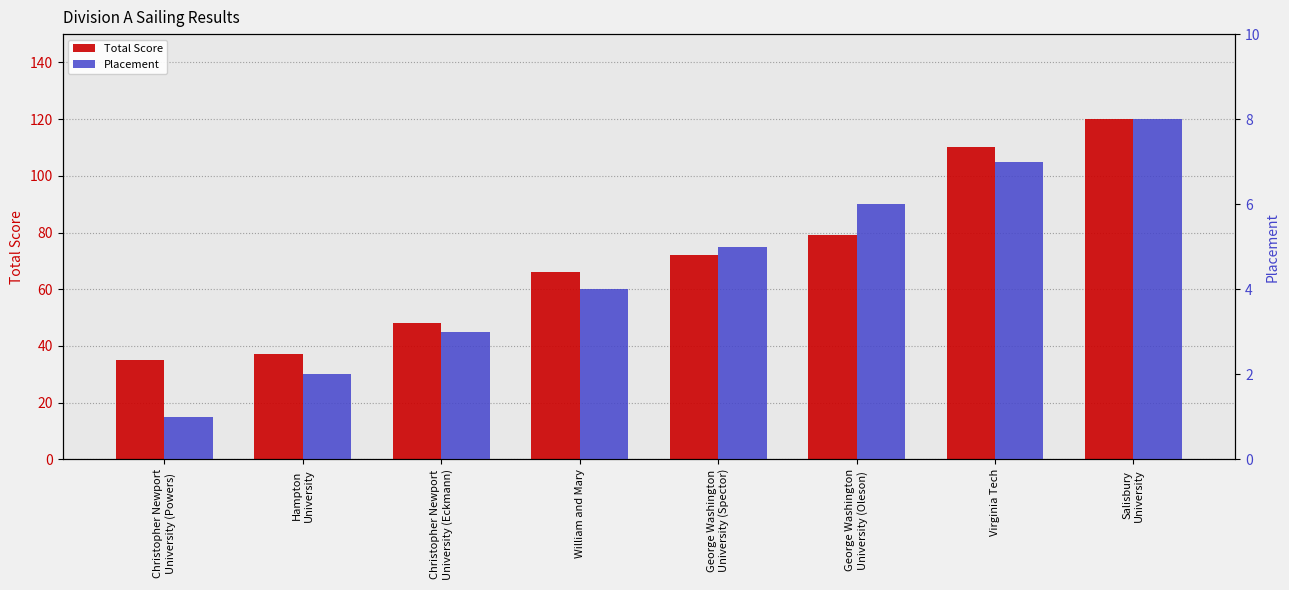

What is the difference between the highest and lowest values at Christopher Newport
University (Eckmann)?

45